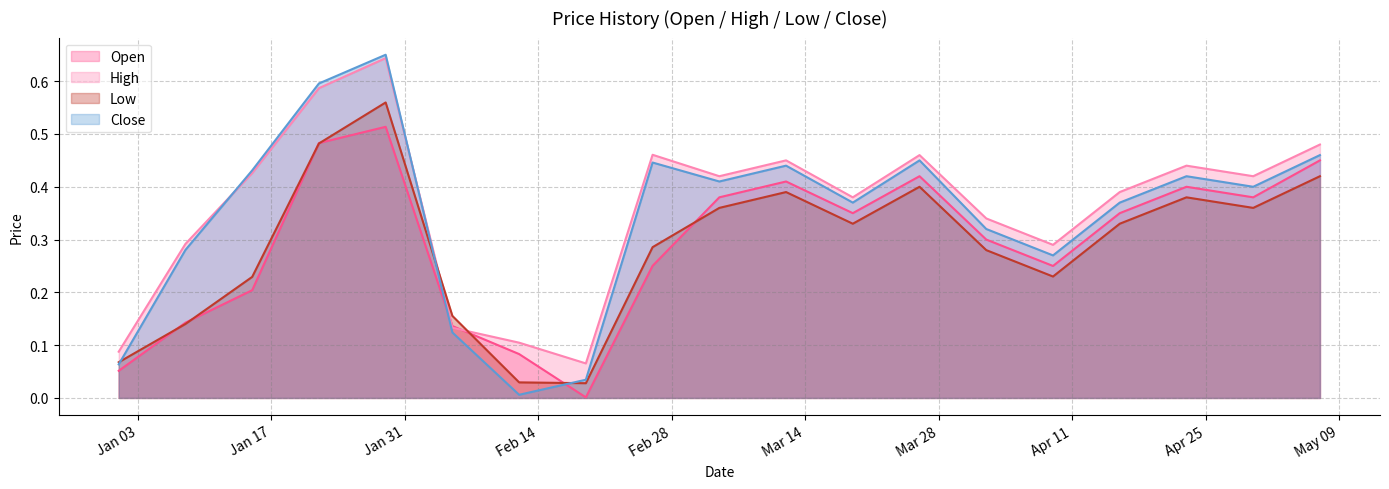

What is the sum of the Close values at 2023-01-22 and 2023-04-02?

0.9